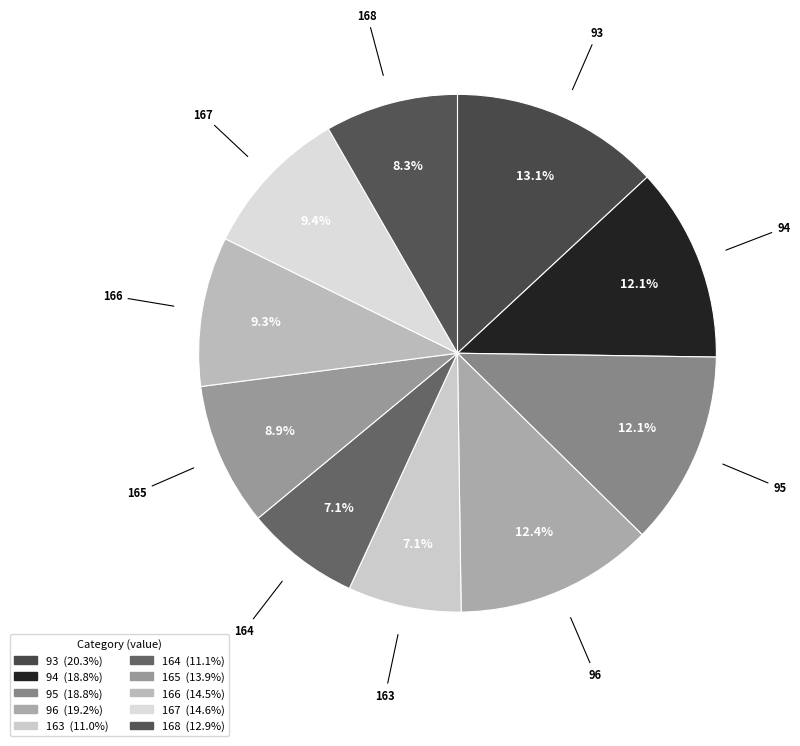

To the nearest percent, what is the difference between the largest and smallest slice percentages?

6%